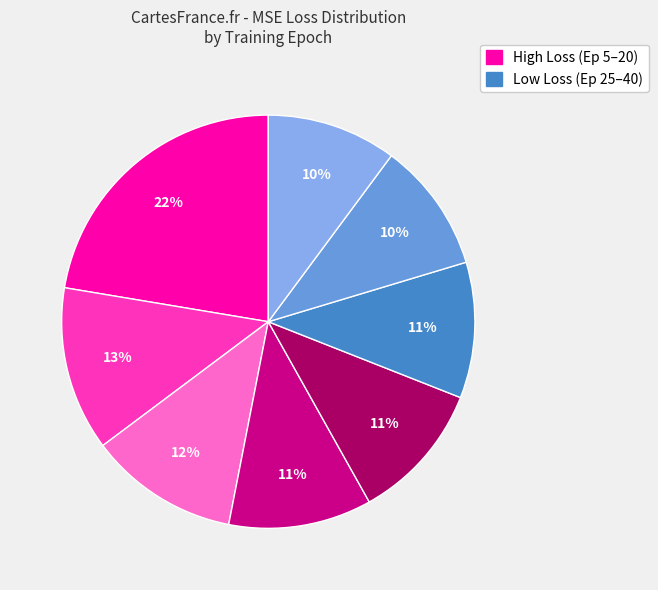

Count the number of slices in the pie.

8